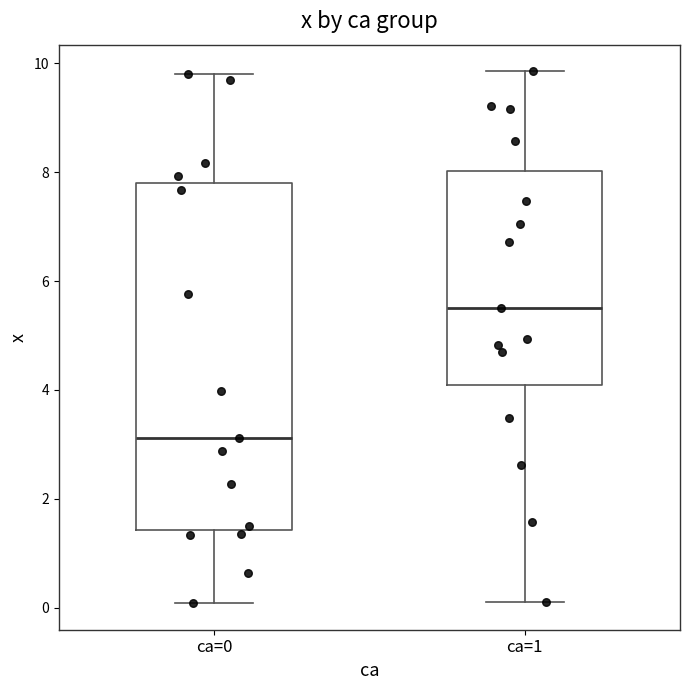

Reading left to right, read every box against the y-axis: the position of its median line, the range the box covers, and the ends of its whiskers. The values are not printed on the chart, so give them approximately, as read against the axis.

ca=0: median 3.2, box 1.4 to 7.8, whiskers 0.0 to 9.8
ca=1: median 5.6, box 4.0 to 8.0, whiskers 0.2 to 9.8